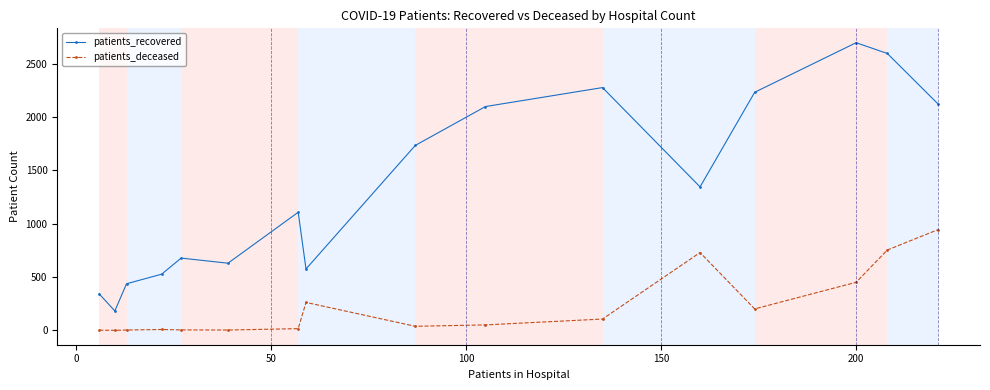

Which series has the largest total across all categories?

patients_recovered